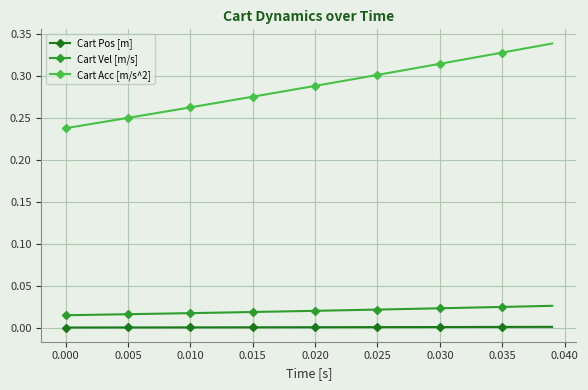

List the series in order of their peak value, highest first.

Cart Acc [m/s^2], Cart Vel [m/s], Cart Pos [m]